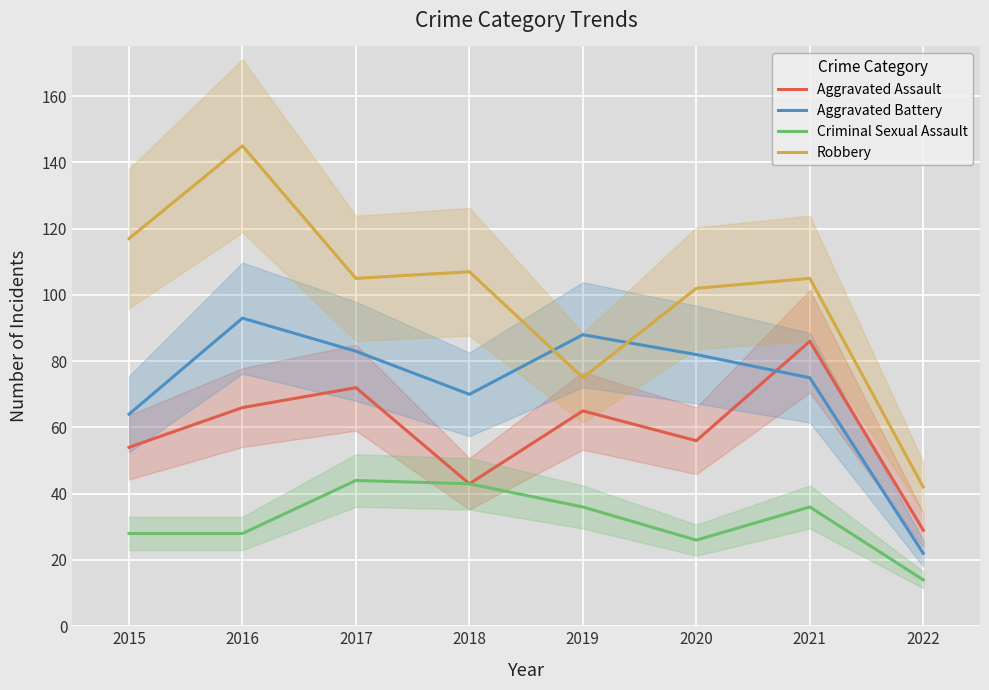

Which series has the largest range (max minus min)?

Robbery